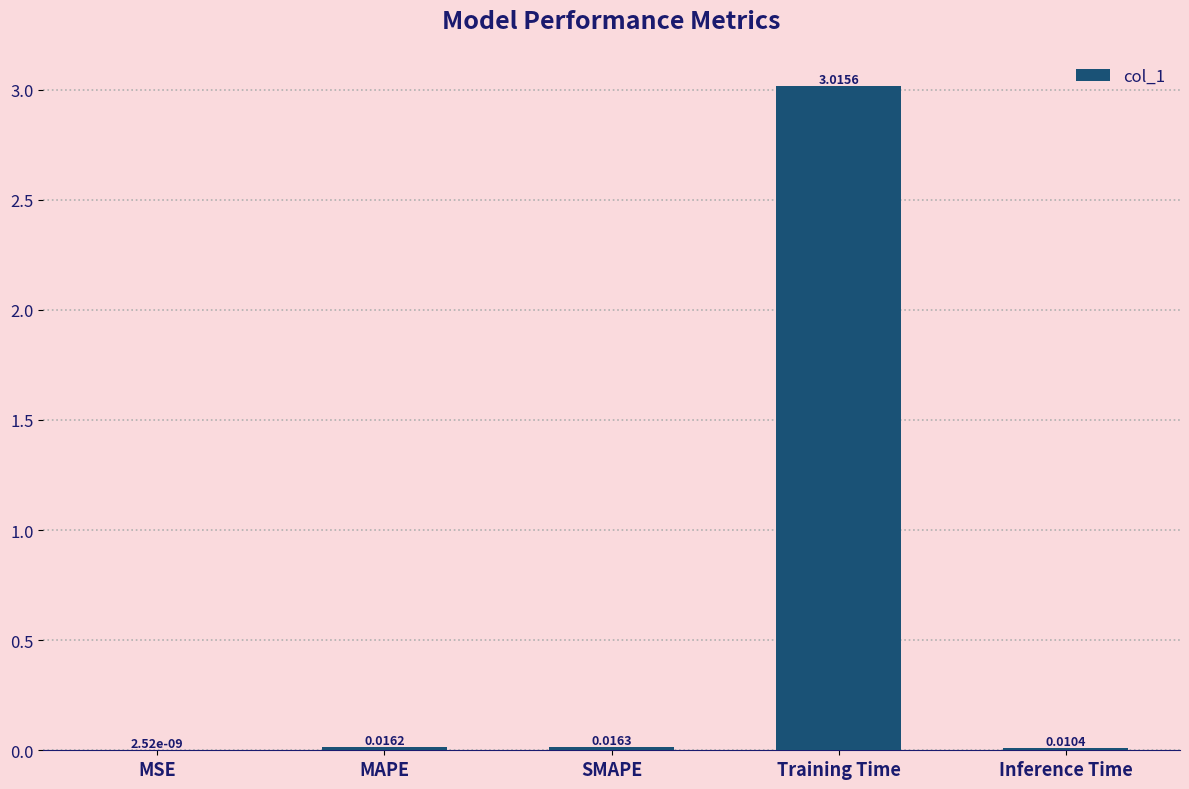

At which category does the chart reach its peak across all series?

Training Time